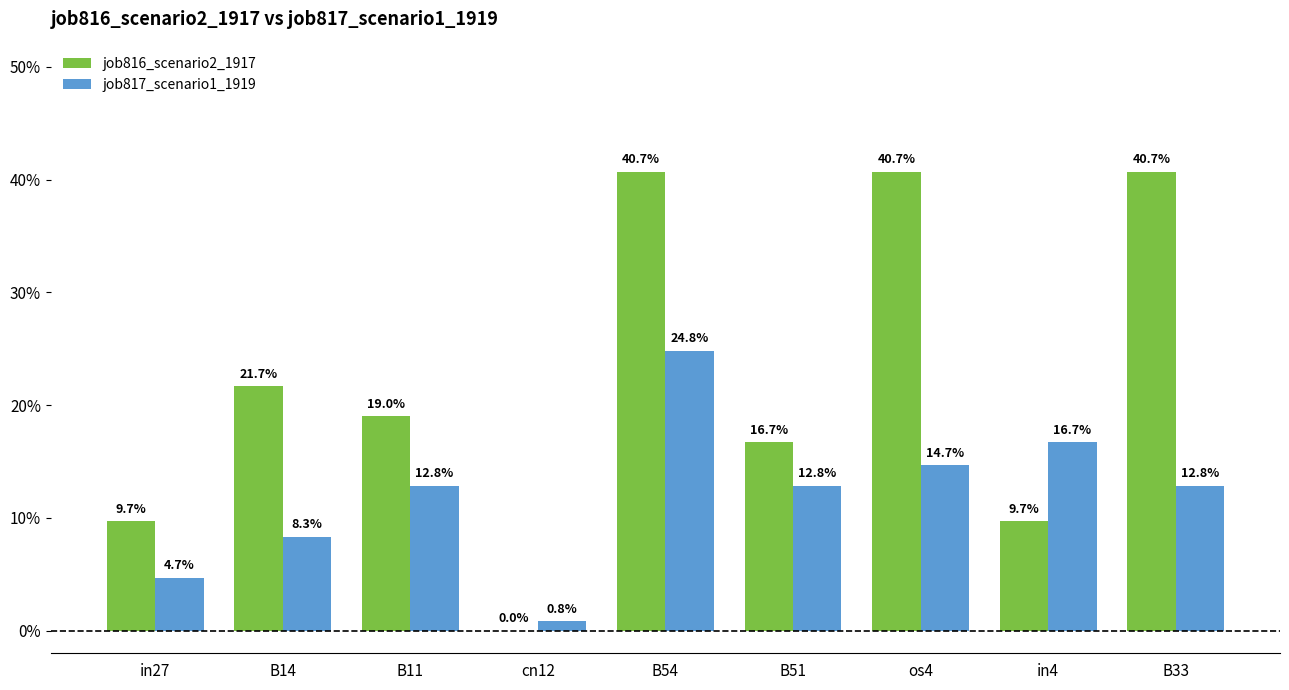

What position from the left is B14?

2